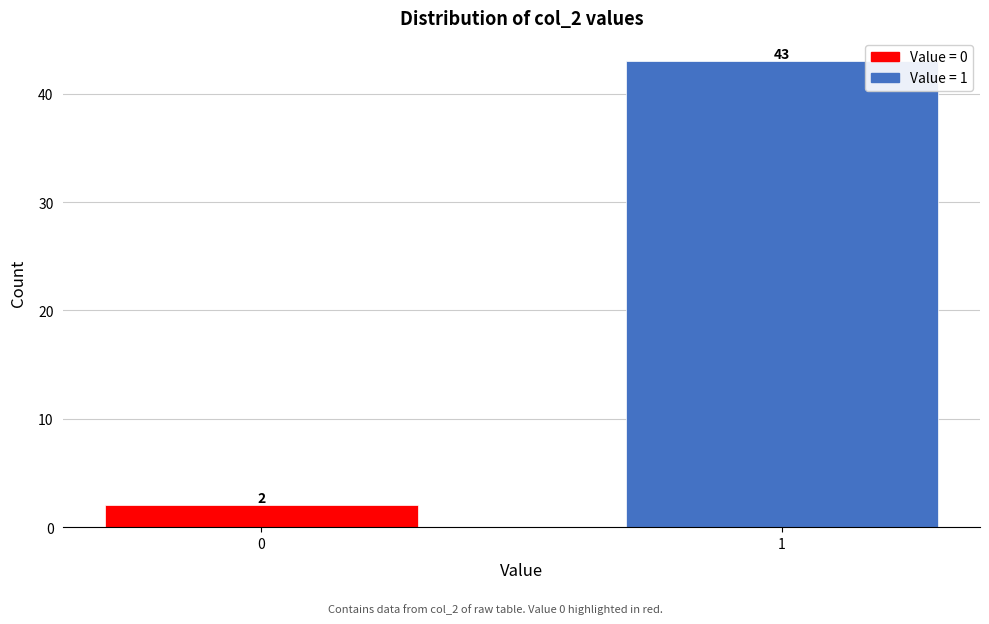

Reading right to left, list all the values displayed in this chart.

43	2